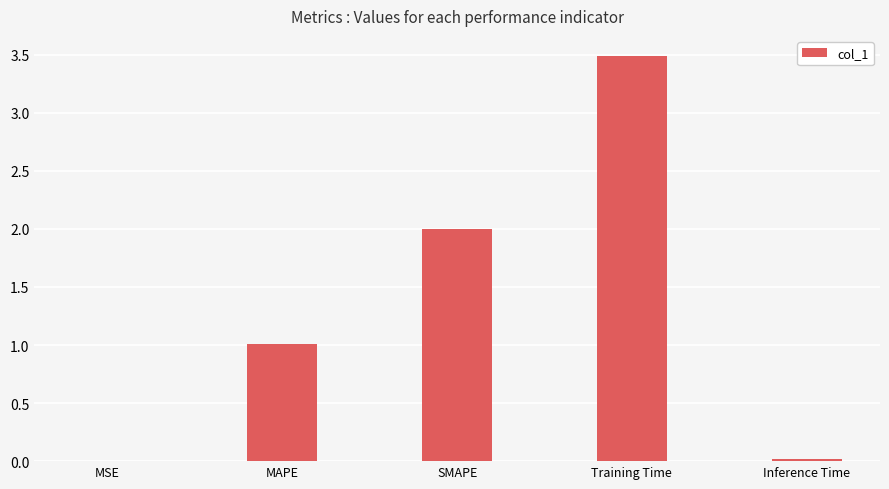

Are the bars horizontal?

No